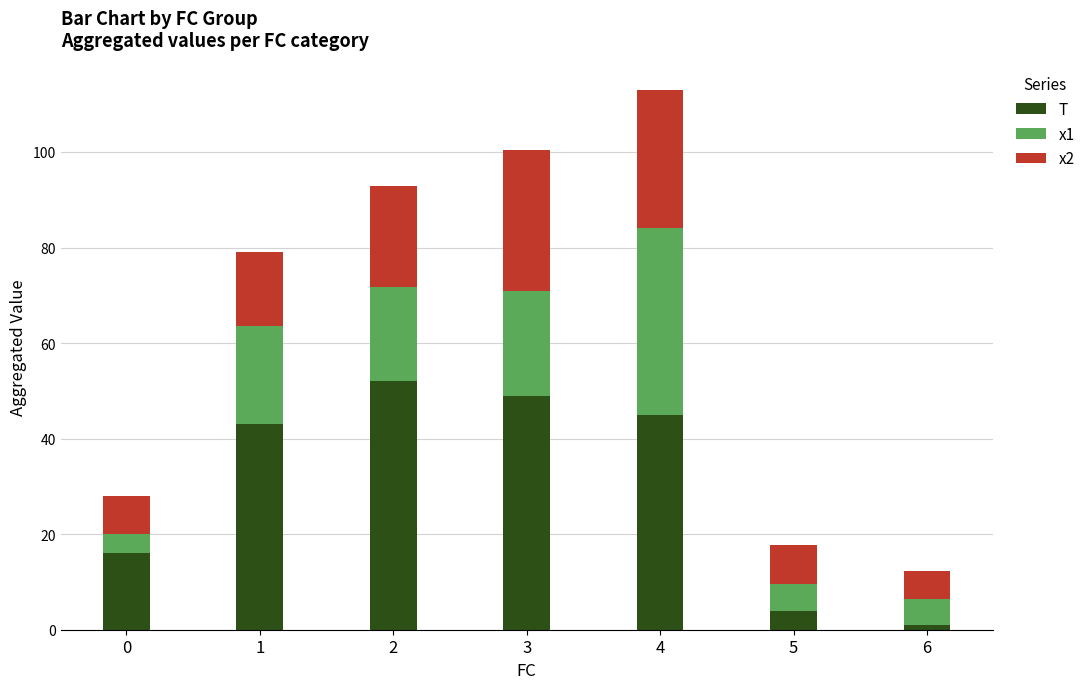

The T series shows 16.0 at 0. True or false?

True